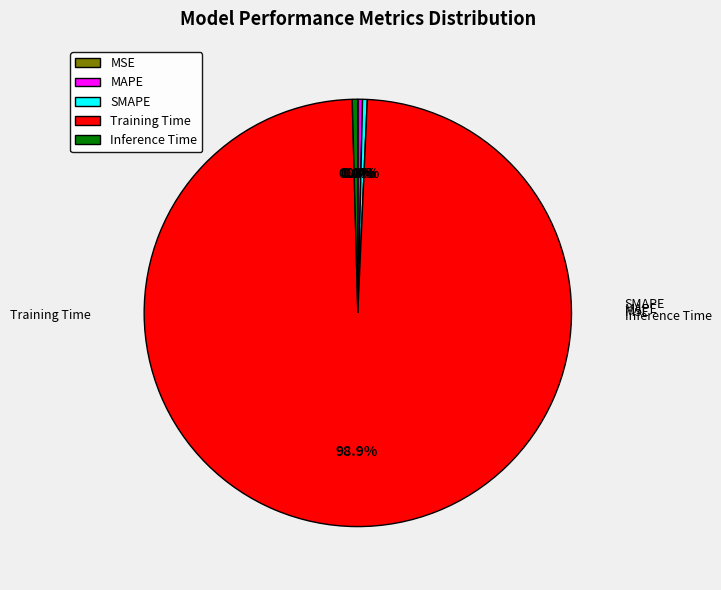

What is the majority slice?

Training Time